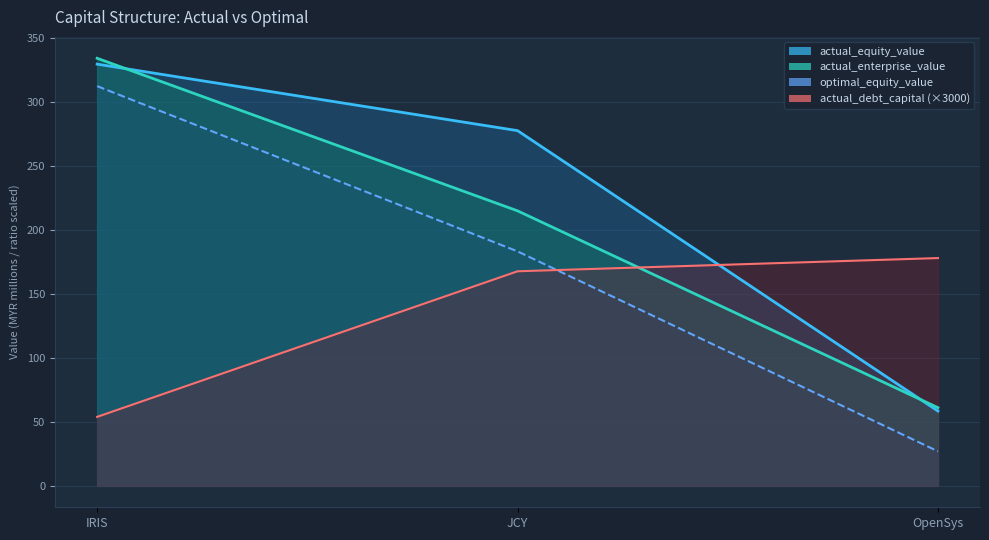

At which label does actual_debt_capital reach its minimum?

IRIS